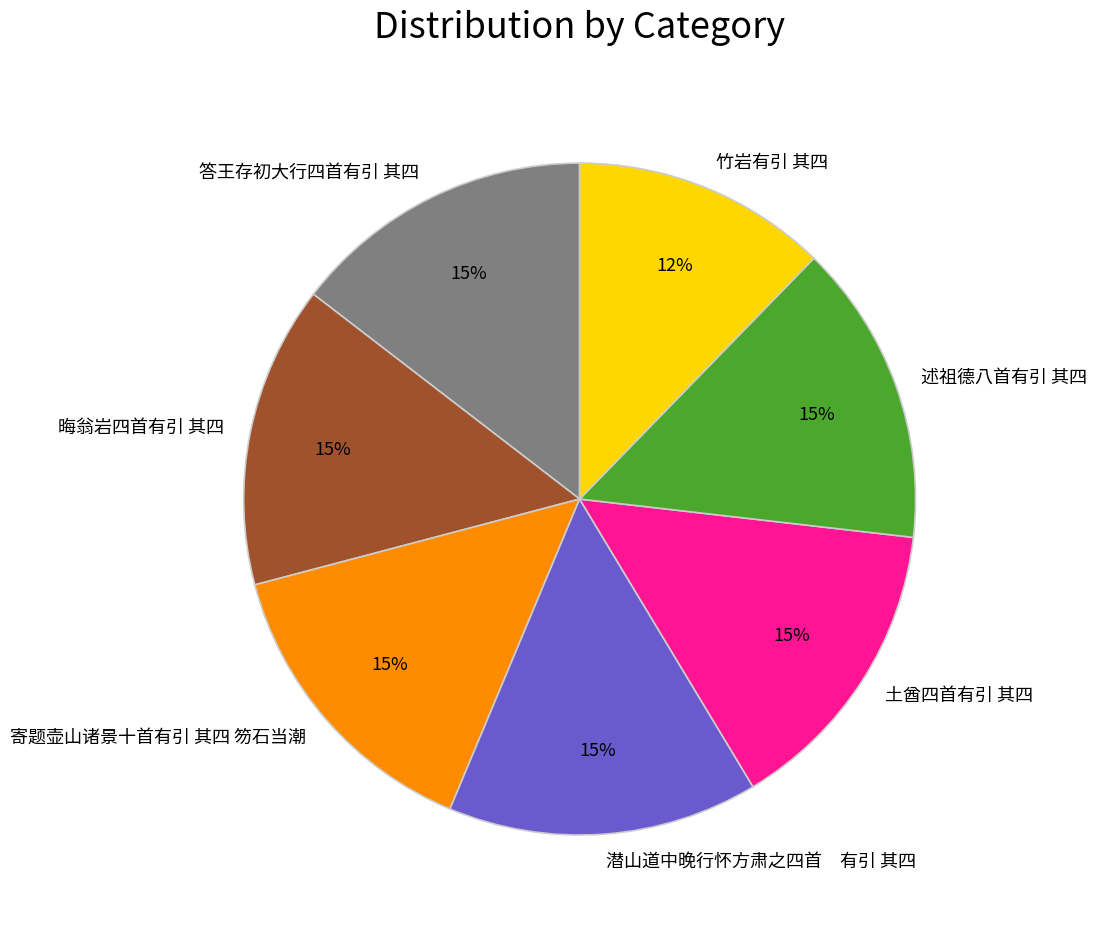

Does 竹岩有引 其四 represent more than half of the total?

No